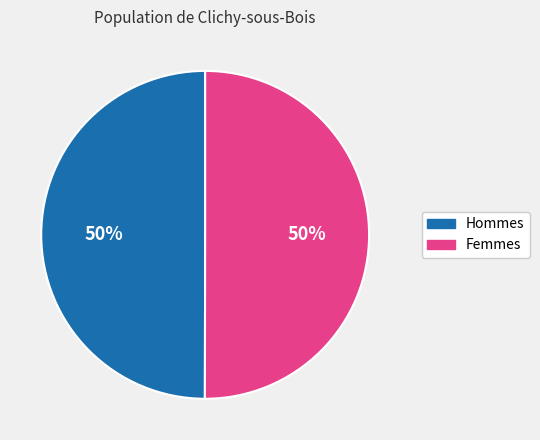

Combined, do Femmes and Hommes account for over 50%?

Yes